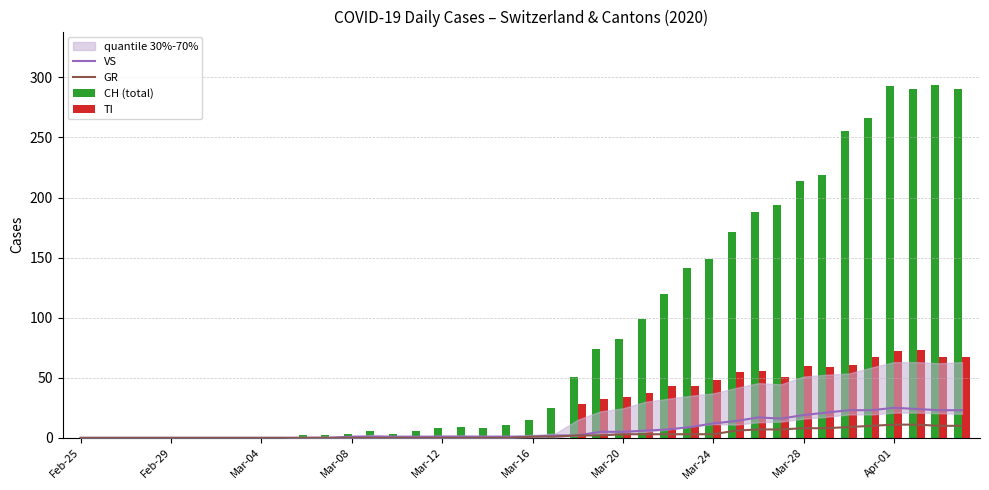

How many groups of bars are there?

40